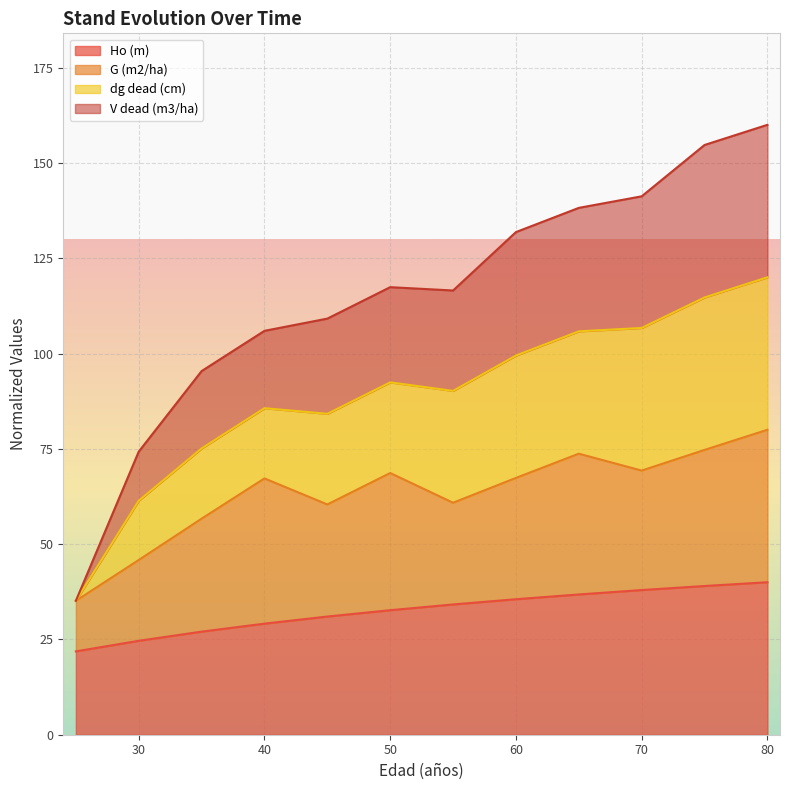

What is the highest value of the Ho (m) series?

40.0